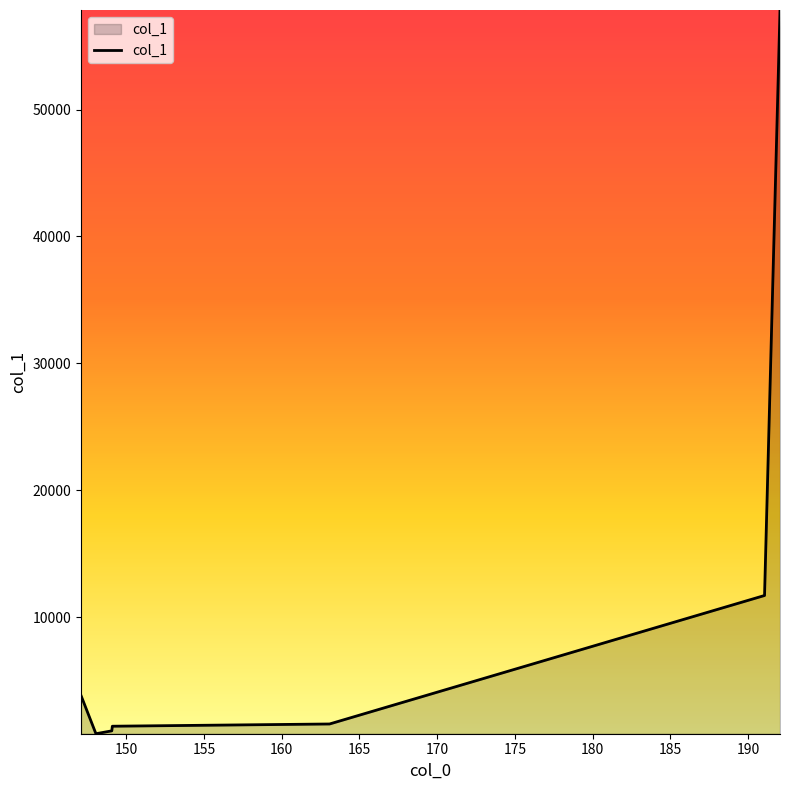

How many values exceed 1597?

4